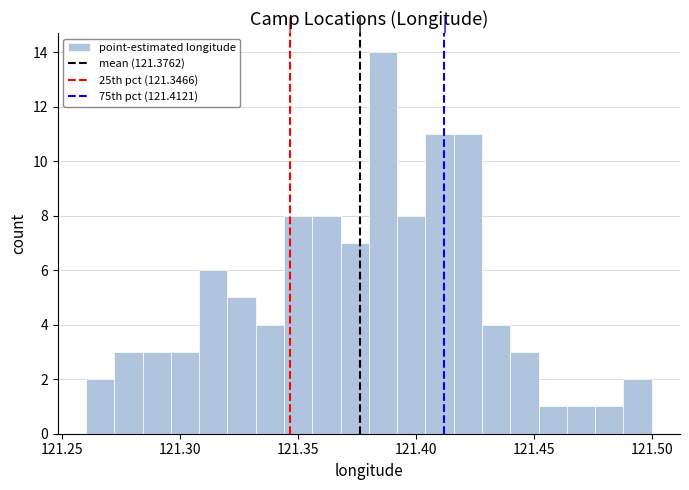

Around what value on the x-axis is the tallest bar? Give the approximate position of its centre, as read against the axis.

121.385